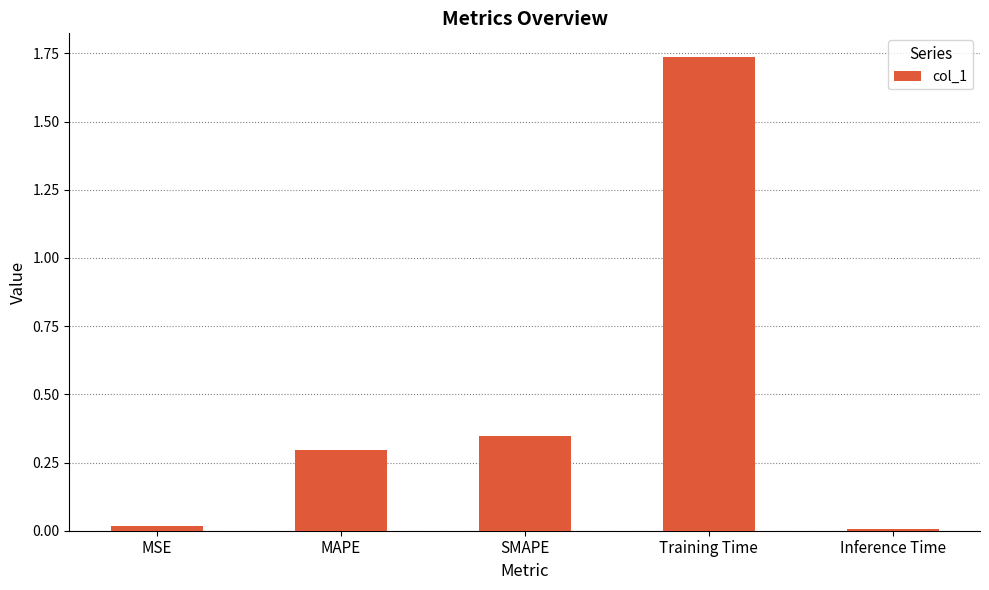

What is the change in value from Training Time to Inference Time?

-1.7